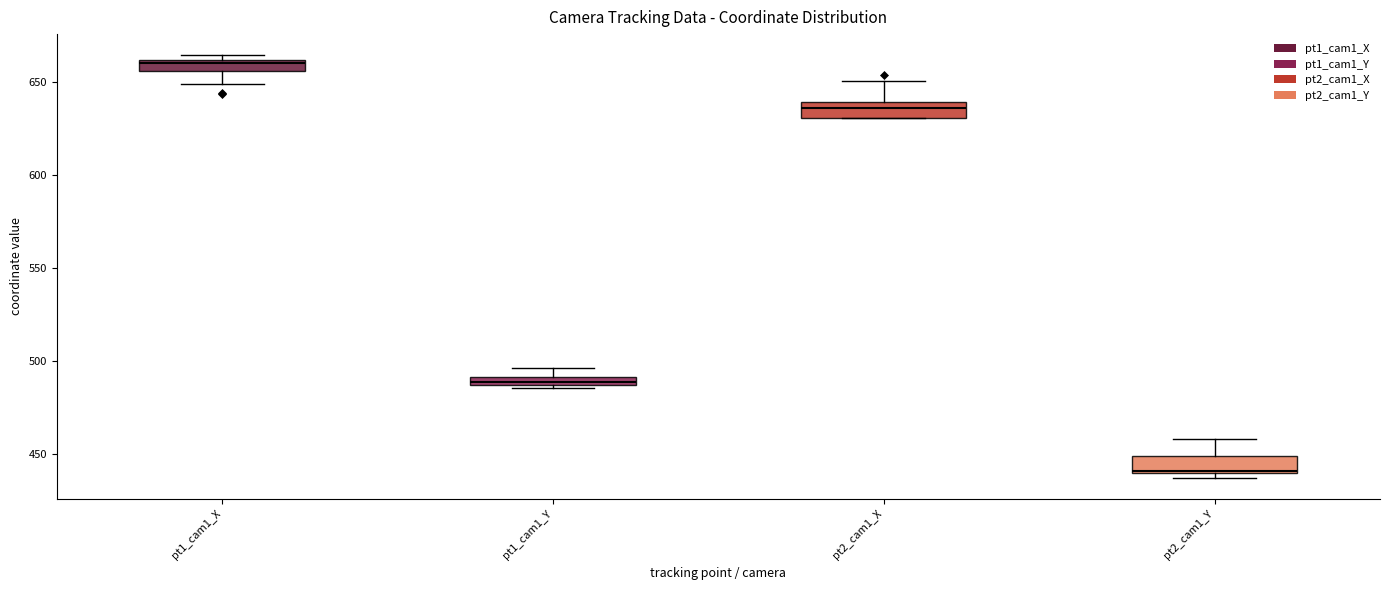

Where is the upper edge of the box for pt2_cam1_X on the y-axis? The values are not printed on the chart, so give them approximately, as read against the axis.

640